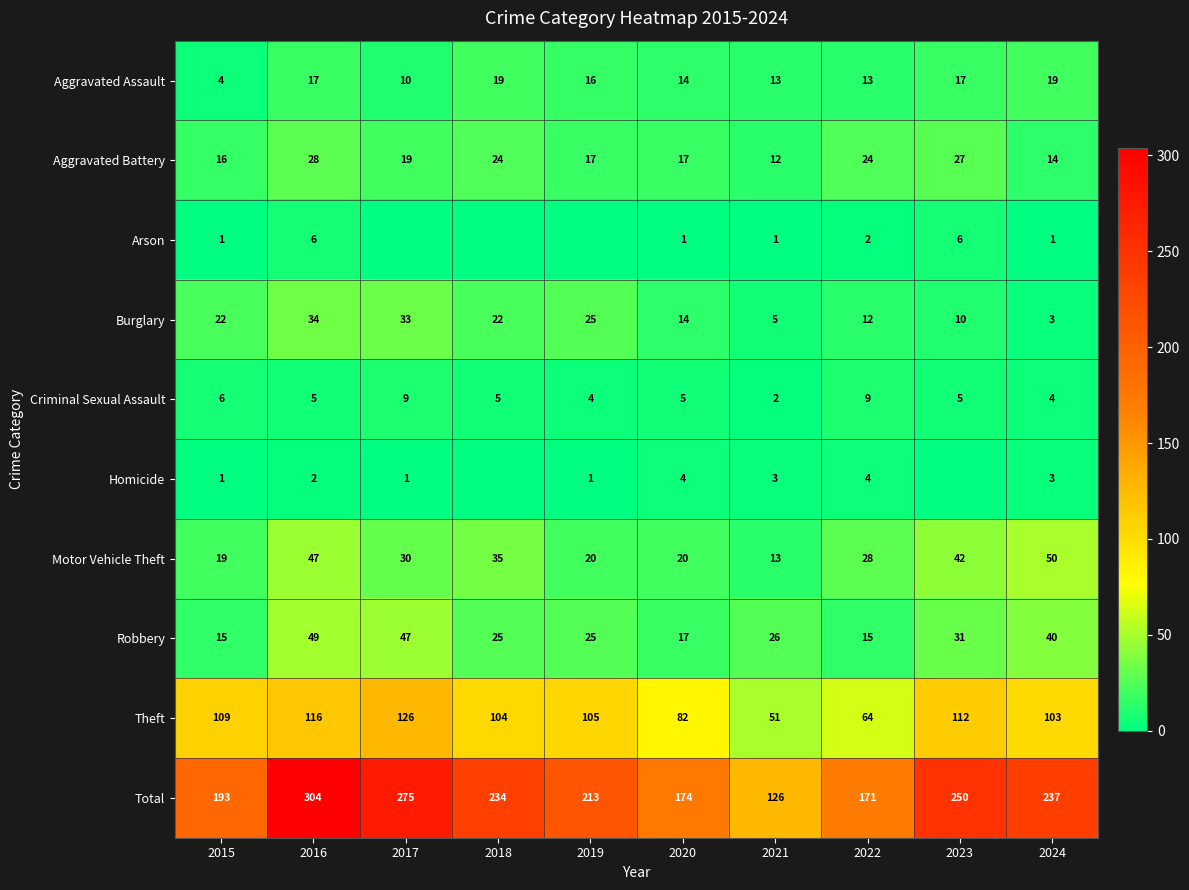

The Criminal Sexual Assault series shows 8 at 2020. True or false?

False